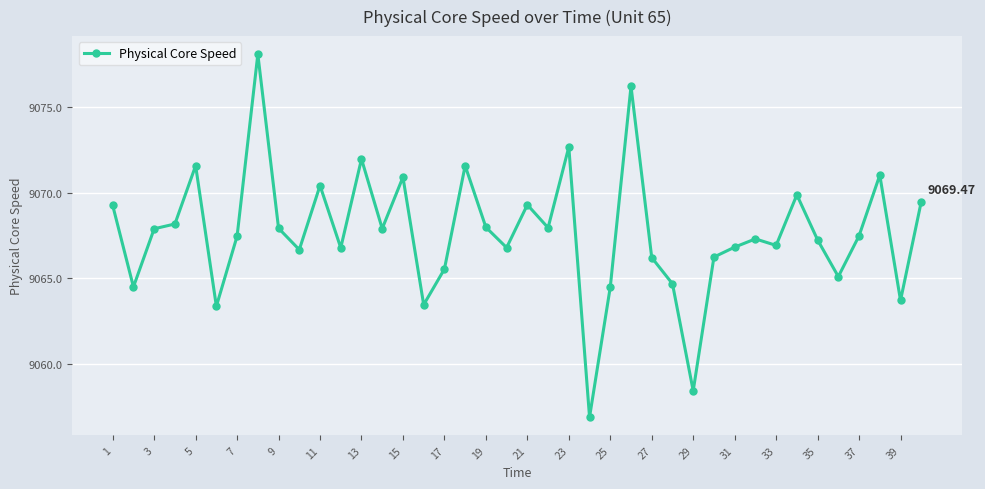

What is the sum of all values?

362706.2